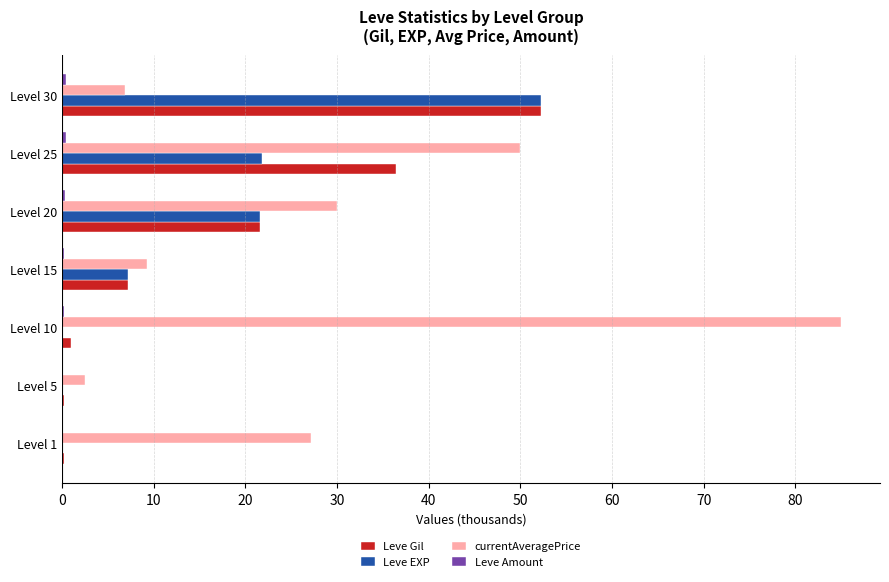

The value of Leve EXP at Level 15 is 11.1. True or false?

False